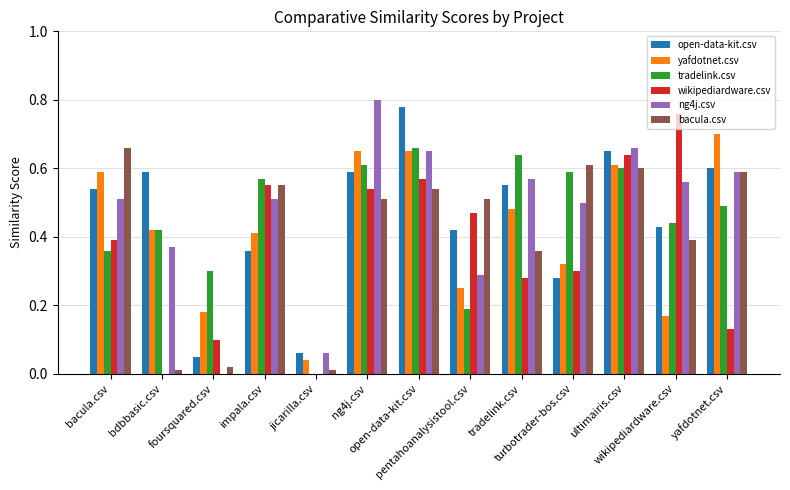

Count the number of categories in the chart.

13